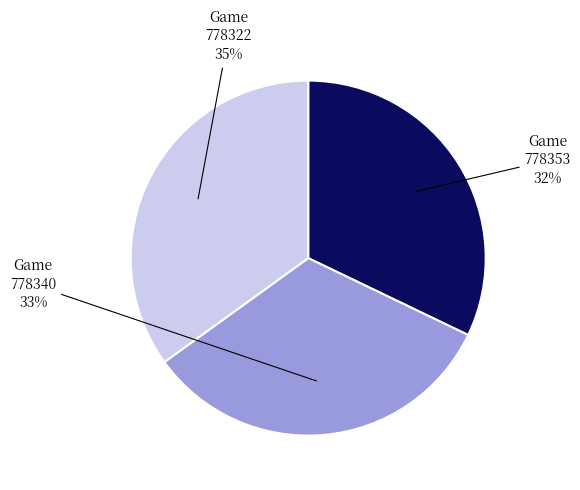

To the nearest percent, what is the average slice percentage?

33%